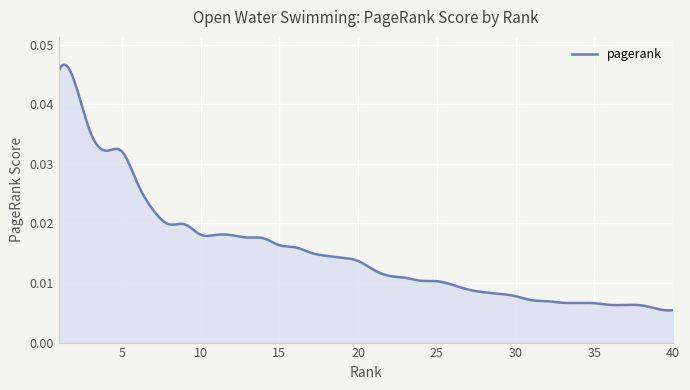

How many values are between 0 and 1?

400